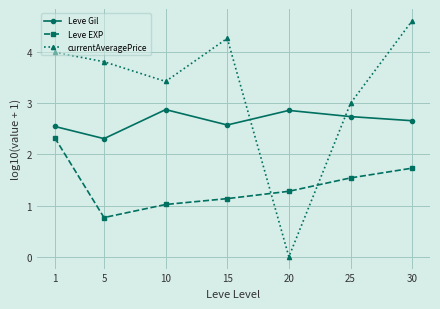

What value does the Leve EXP series have at 15?

1.1